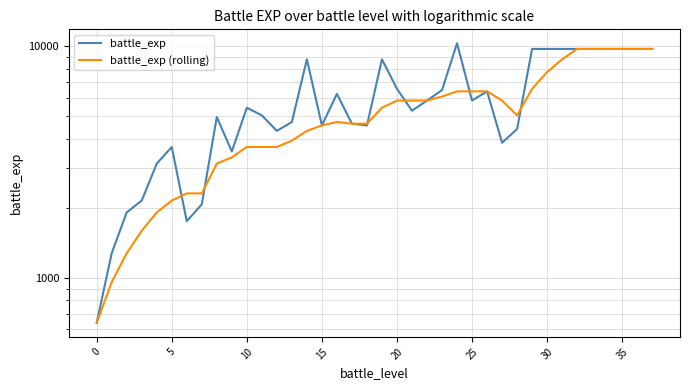

Reading right to left, transcribe all the data shown in this chart.

battle_exp: 9760	9760	9760	9760	9760	9760	9760	9760	9760	4400	3840	6400	5840	10320	6480	5840	5280	6560	8800	4560	4640	6240	4560	8800	4720	4320	5040	5440	3520	4960	2080	1760	3680	3120	2160	1920	1280	640
battle_exp (rolling): 9760	9760	9760	9760	9760	9760	8800	7760	6560	5040	5840	6400	6400	6400	6080	5840	5840	5840	5440	4640	4640	4720	4560	4320	3920	3680	3680	3680	3320	3120	2320	2320	2160	1920	1600	1280	960	640